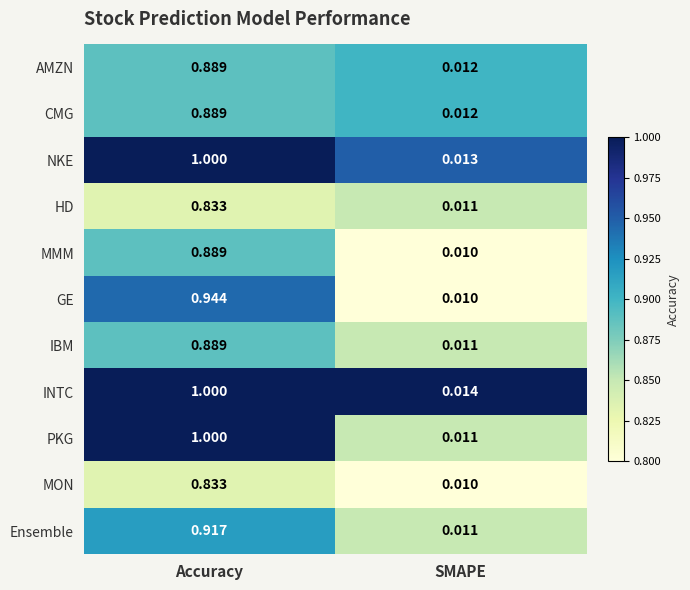

Which series has the widest spread of values?

PKG